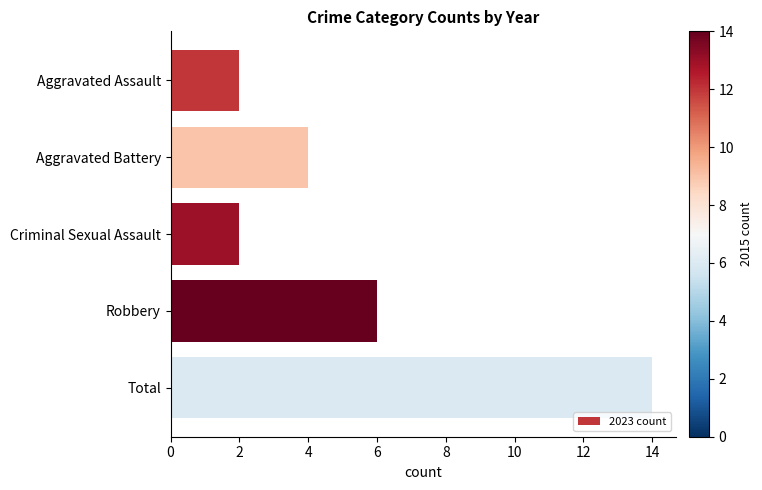

How many values are between 2 and 6?

4